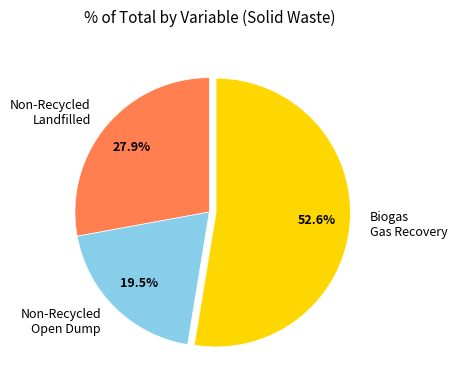

Which category has the smallest portion of the pie?

Non-Recycled Open Dump